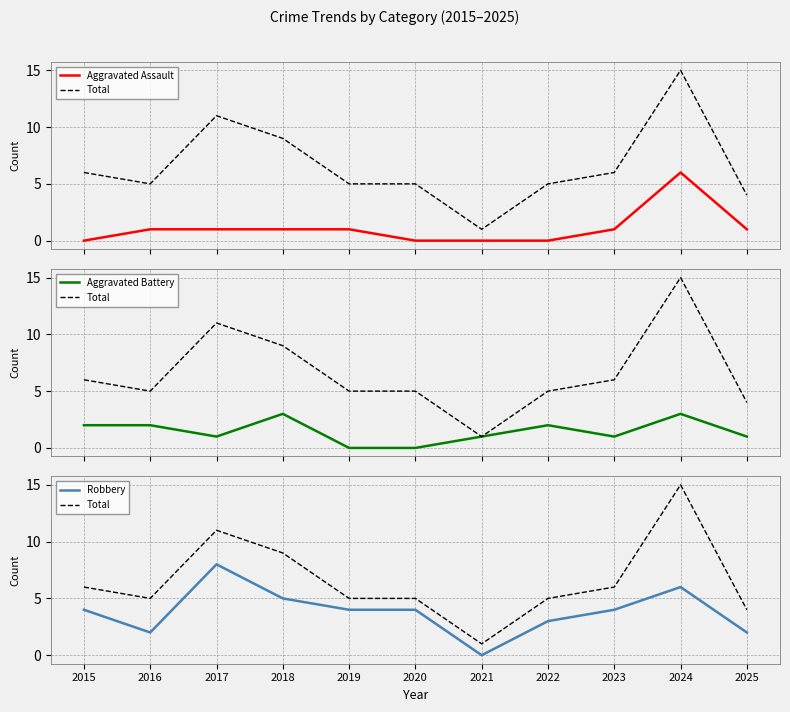

At which label does Aggravated Battery reach its minimum?

2019